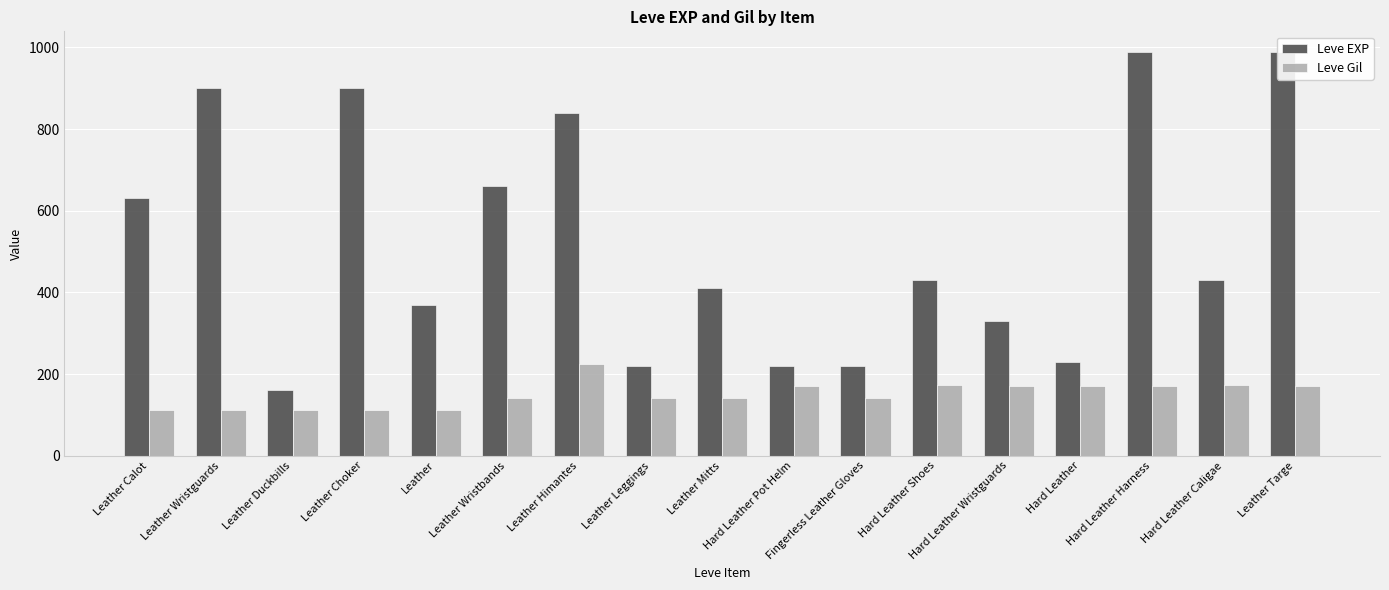

Rank the categories by Leve EXP value from highest to lowest.

Hard Leather Harness, Leather Targe, Leather Wristguards, Leather Choker, Leather Himantes, Leather Wristbands, Leather Calot, Hard Leather Shoes, Hard Leather Caligae, Leather Mitts, Leather, Hard Leather Wristguards, Hard Leather, Leather Leggings, Hard Leather Pot Helm, Fingerless Leather Gloves, Leather Duckbills